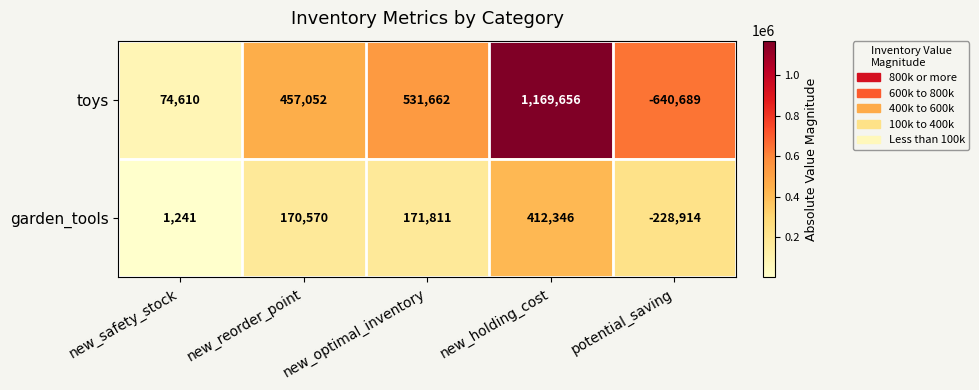

List the series in order of their peak value, highest first.

toys, garden_tools